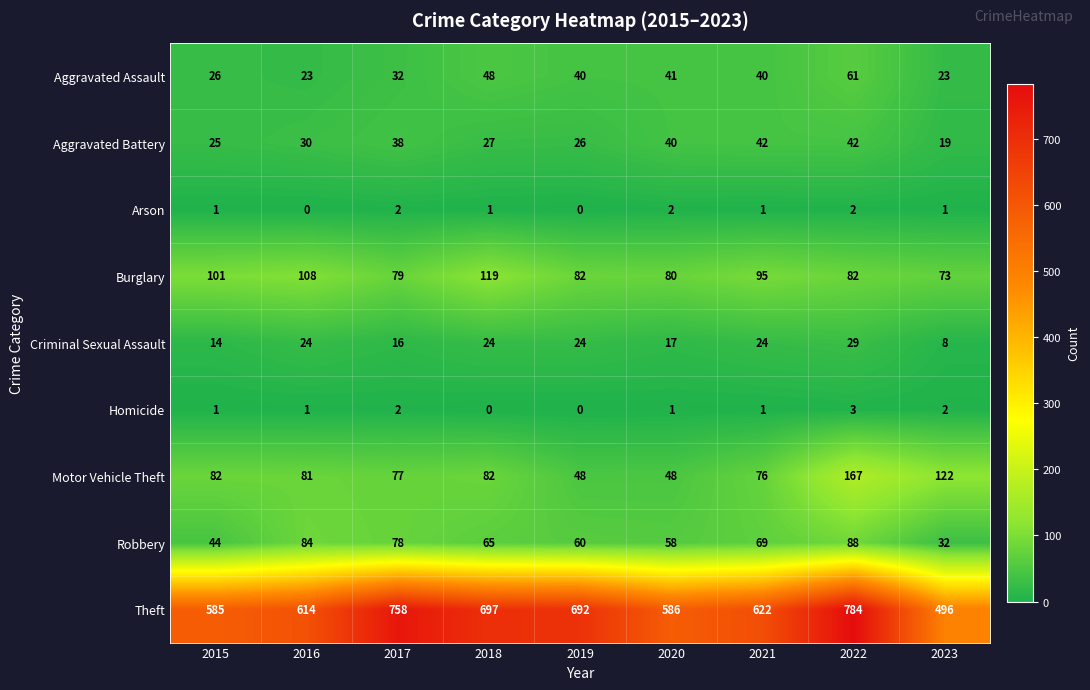

True or false: Theft has a value of 328 at 2019.

False